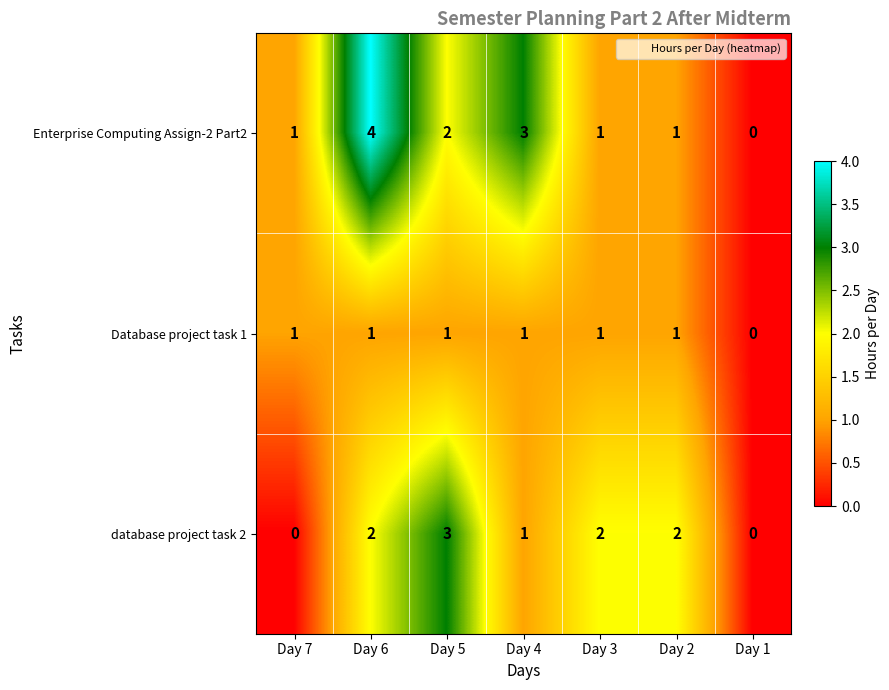

What is the difference between the maximum and minimum values in the Enterprise Computing Assign-2 Part2 series?

4